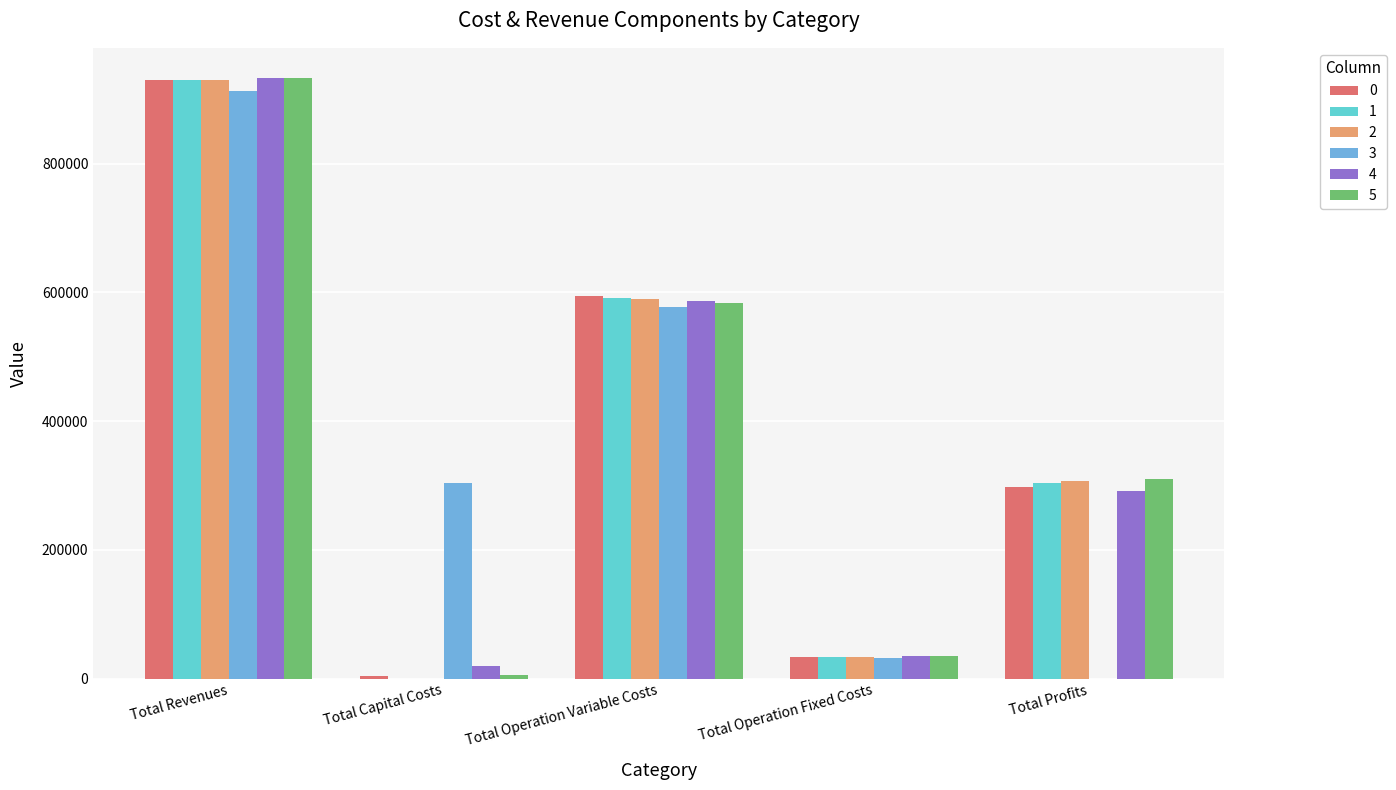

Is it true that 3 equals 304000.0 at Total Capital Costs?

True